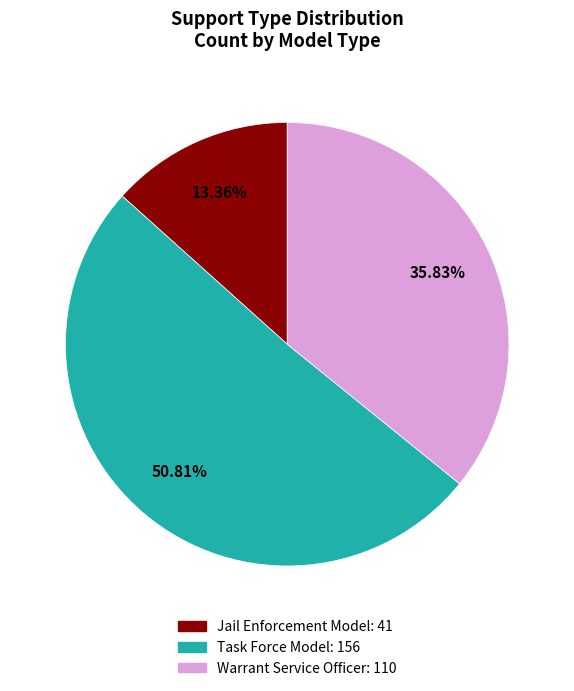

Approximately how many times larger is the value at Jail Enforcement Model compared to Warrant Service Officer?

0.4